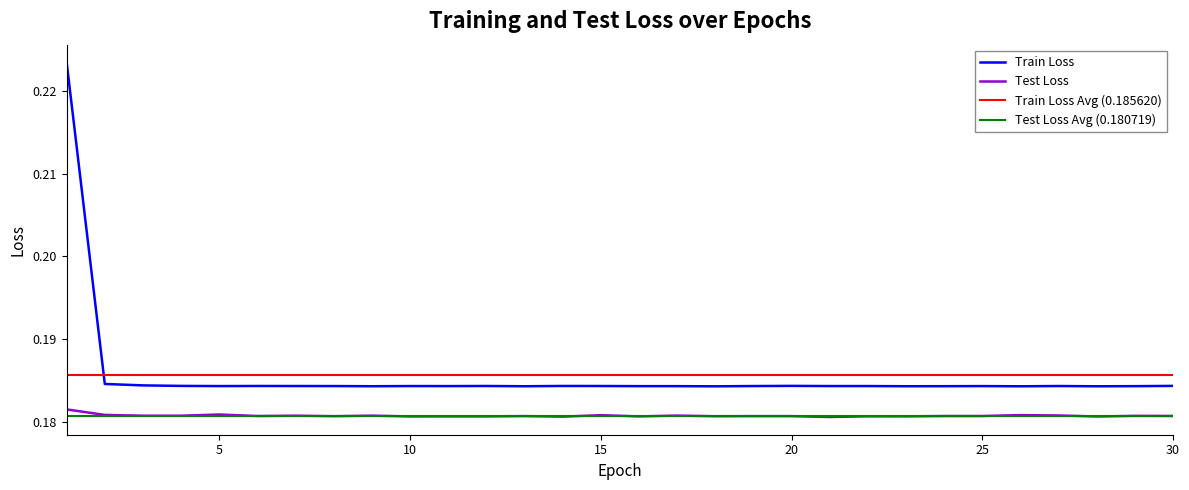

Where is the first local minimum for Train Loss?

5